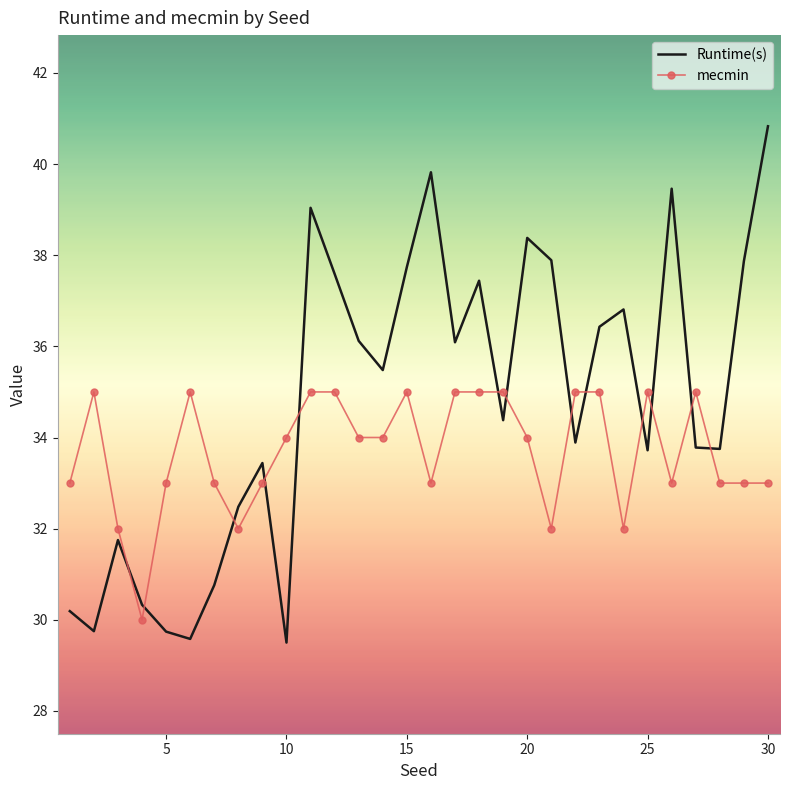

Which series has the largest range (max minus min)?

Runtime(s)